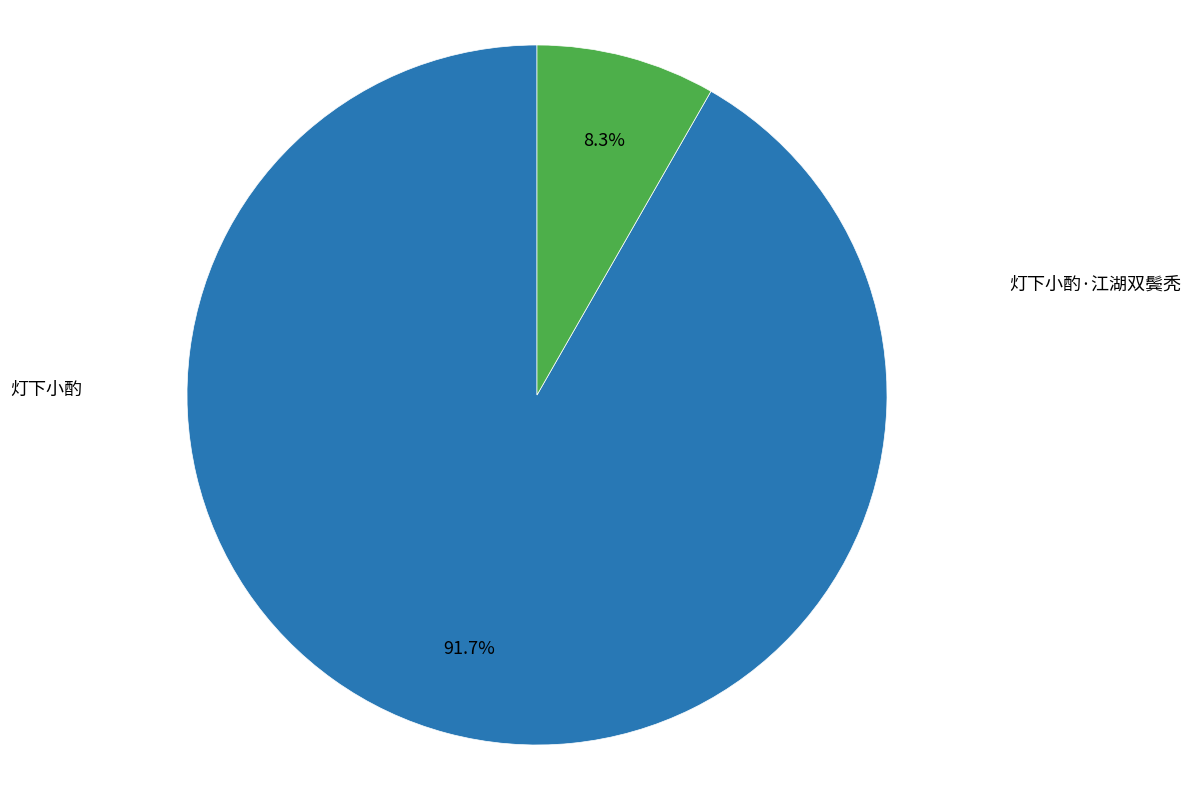

Does any single category account for the majority?

Yes